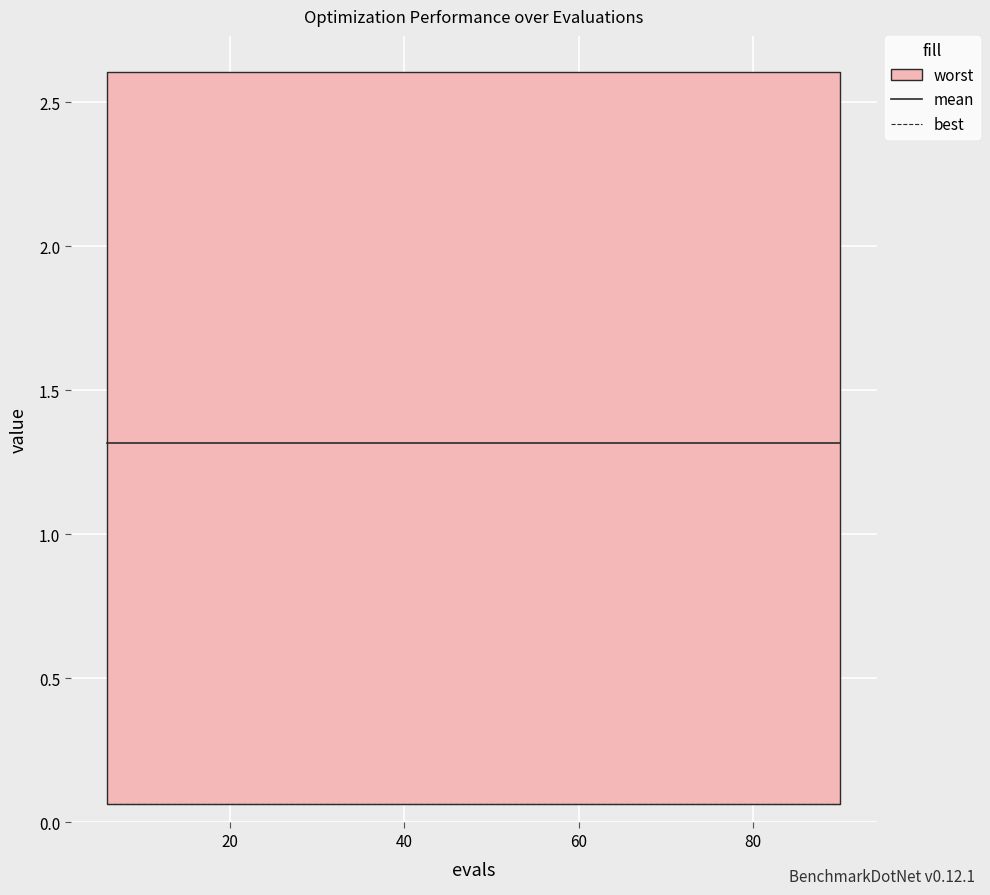

True or false: mean and best intersect in this chart.

False